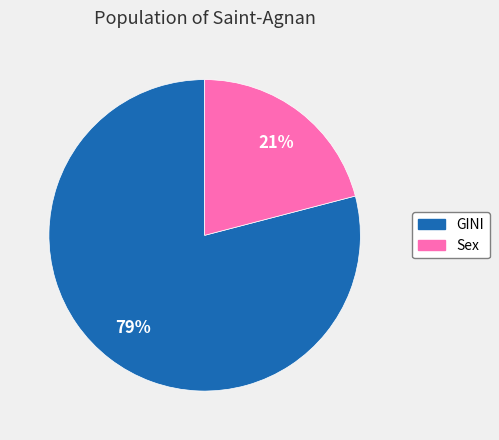

True or false: Sex accounts for 15% of the total.

False